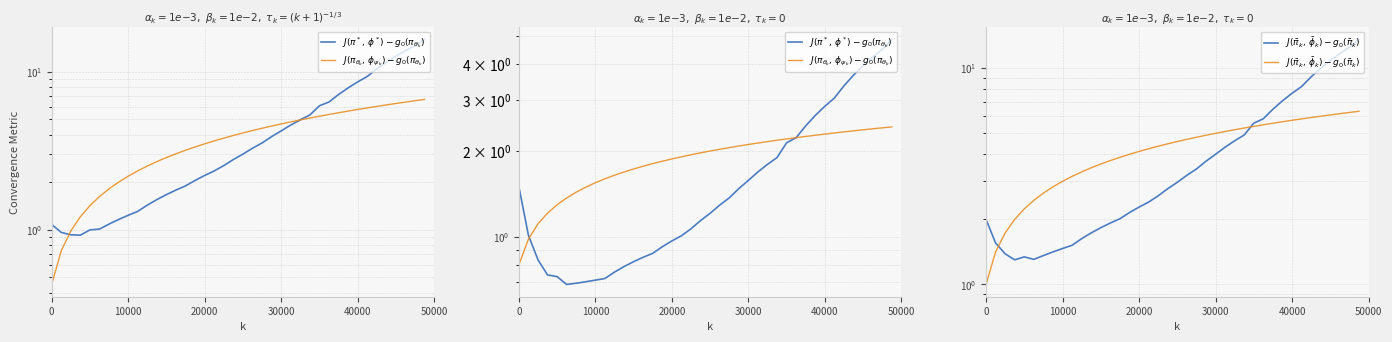

What is the minimum value shown in the chart?

0.7